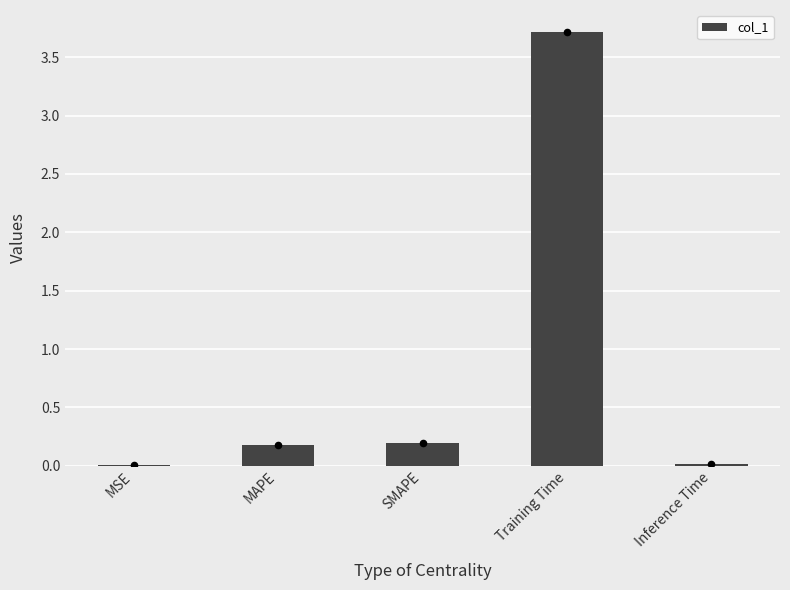

What is the change in value from MAPE to Training Time?

+3.5